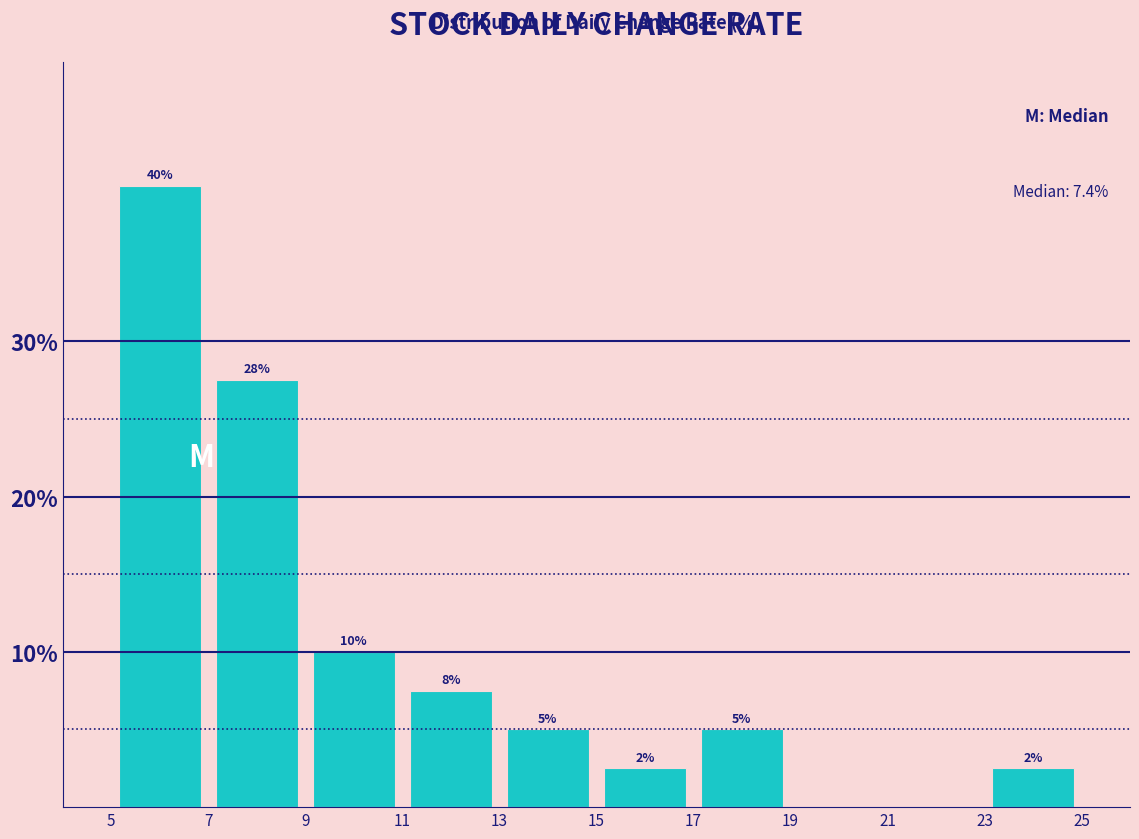

Over which range of the x-axis is the bar tallest?

5 to 7